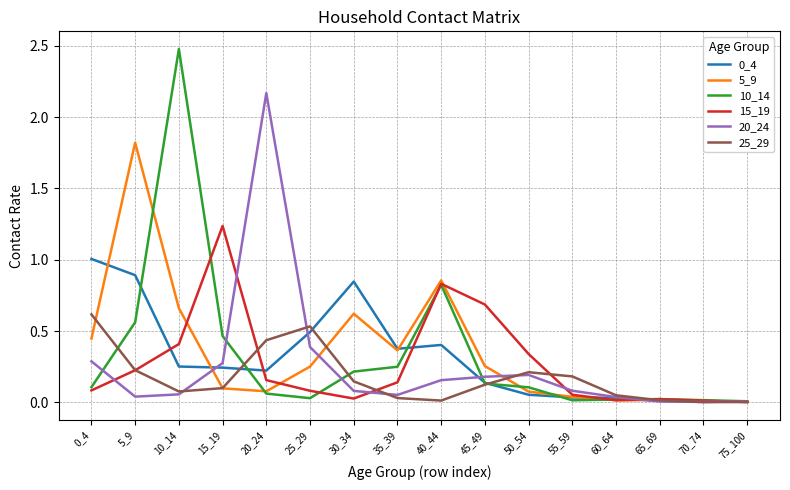

The value of 10_14 at 10_14 is 2.5. True or false?

True